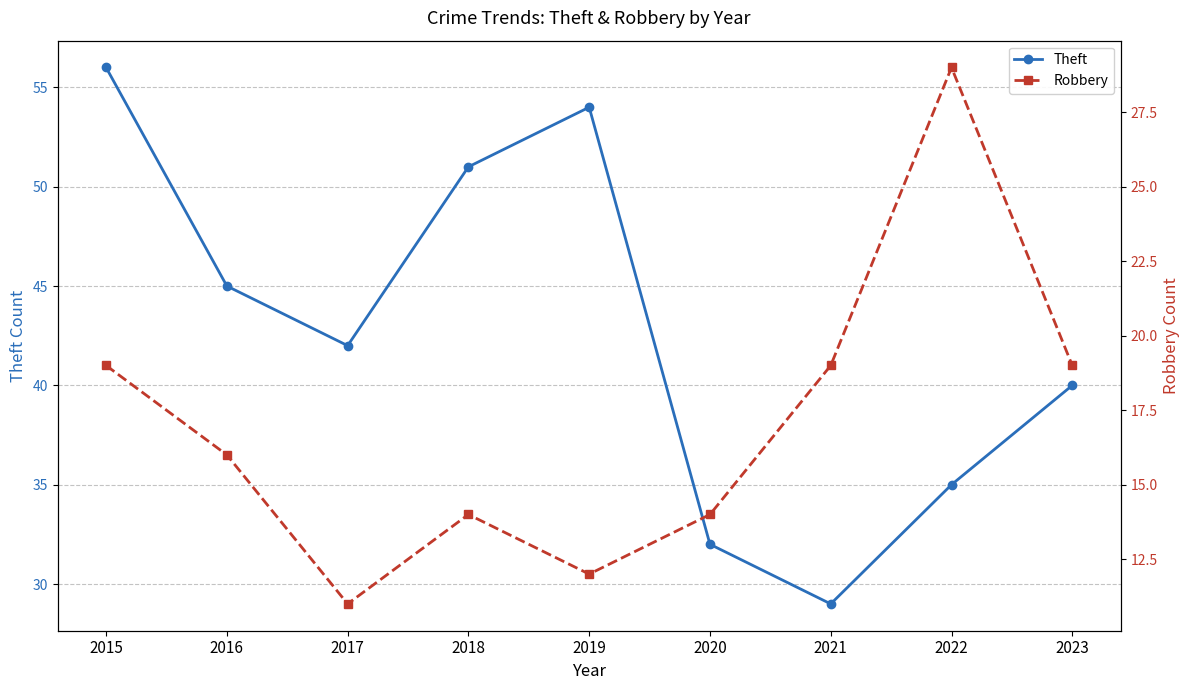

What is the difference between the Robbery values at 2019 and 2015?

7